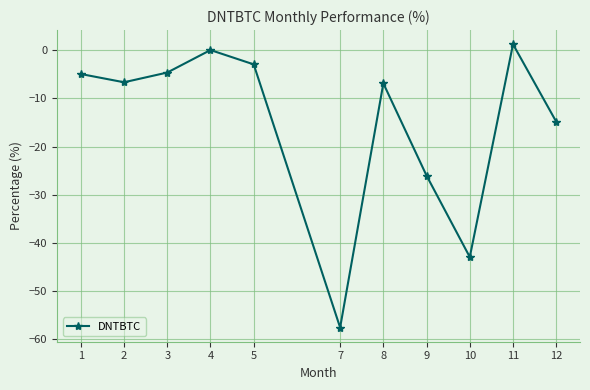

What value does the data have at 12?

-14.8